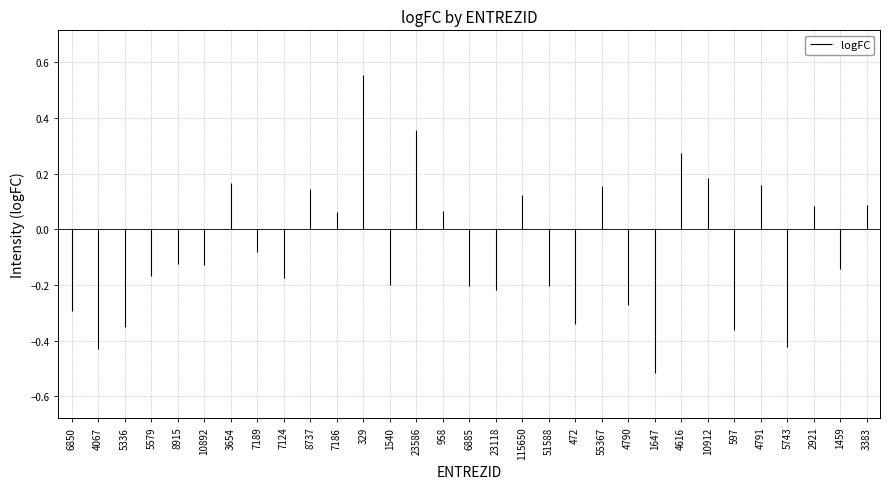

Reading left to right, what are all the values shown in this chart?

-0.3	-0.4	-0.4	-0.2	-0.1	-0.1	0.2	-0.1	-0.2	0.1	0.1	0.6	-0.2	0.4	0.1	-0.2	-0.2	0.1	-0.2	-0.3	0.2	-0.3	-0.5	0.3	0.2	-0.4	0.2	-0.4	0.1	-0.1	0.1